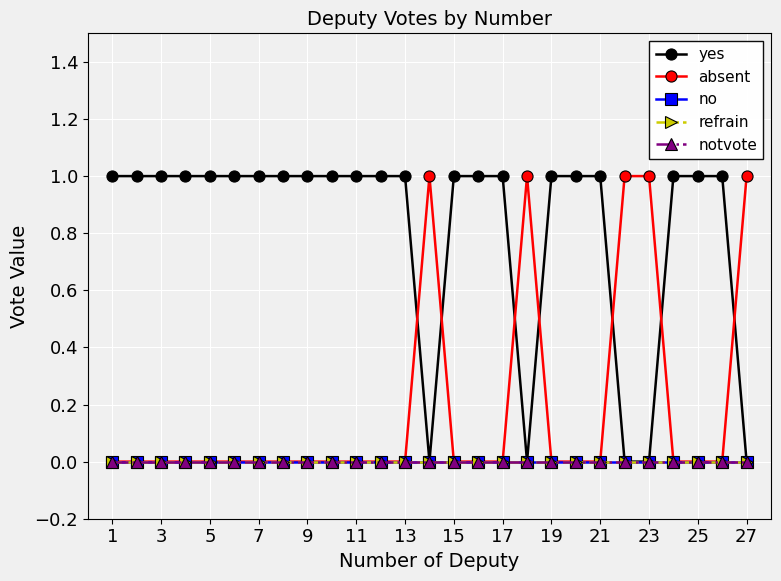

Reading left to right, extract all data points from this chart.

yes: 1	1	1	1	1	1	1	1	1	1	1	1	1	0	1	1	1	0	1	1	1	0	0	1	1	1	0
absent: 0	0	0	0	0	0	0	0	0	0	0	0	0	1	0	0	0	1	0	0	0	1	1	0	0	0	1
no: 0	0	0	0	0	0	0	0	0	0	0	0	0	0	0	0	0	0	0	0	0	0	0	0	0	0	0
refrain: 0	0	0	0	0	0	0	0	0	0	0	0	0	0	0	0	0	0	0	0	0	0	0	0	0	0	0
notvote: 0	0	0	0	0	0	0	0	0	0	0	0	0	0	0	0	0	0	0	0	0	0	0	0	0	0	0